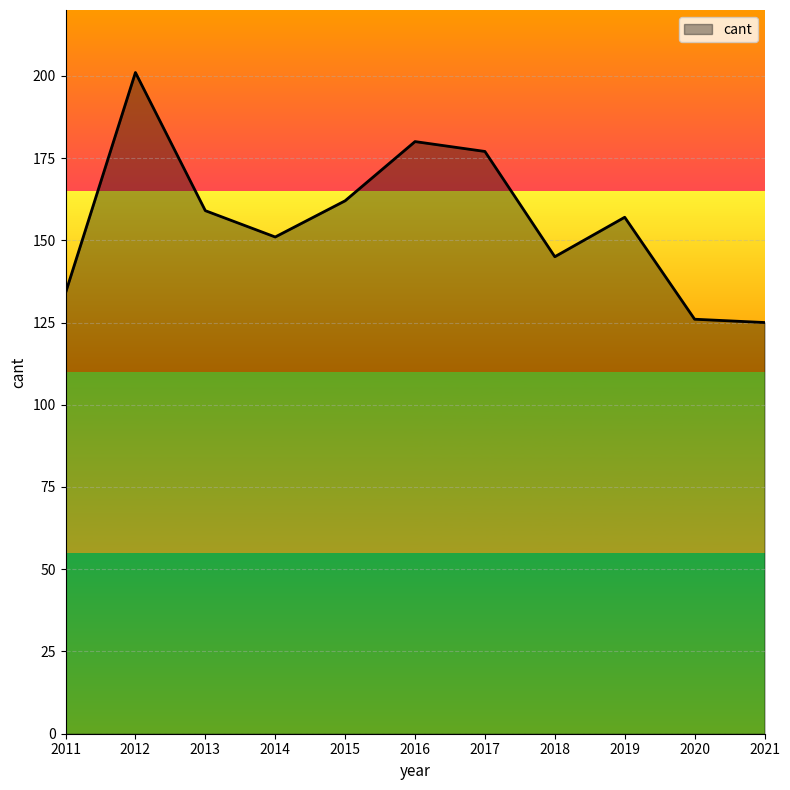

At which category does the data reach its first local valley?

2014